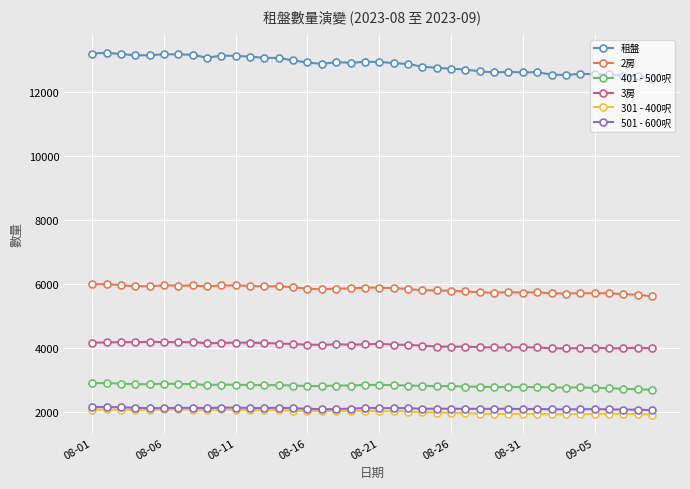

What is the value of the 501 - 600呎 point at the 35th from the left?

2082